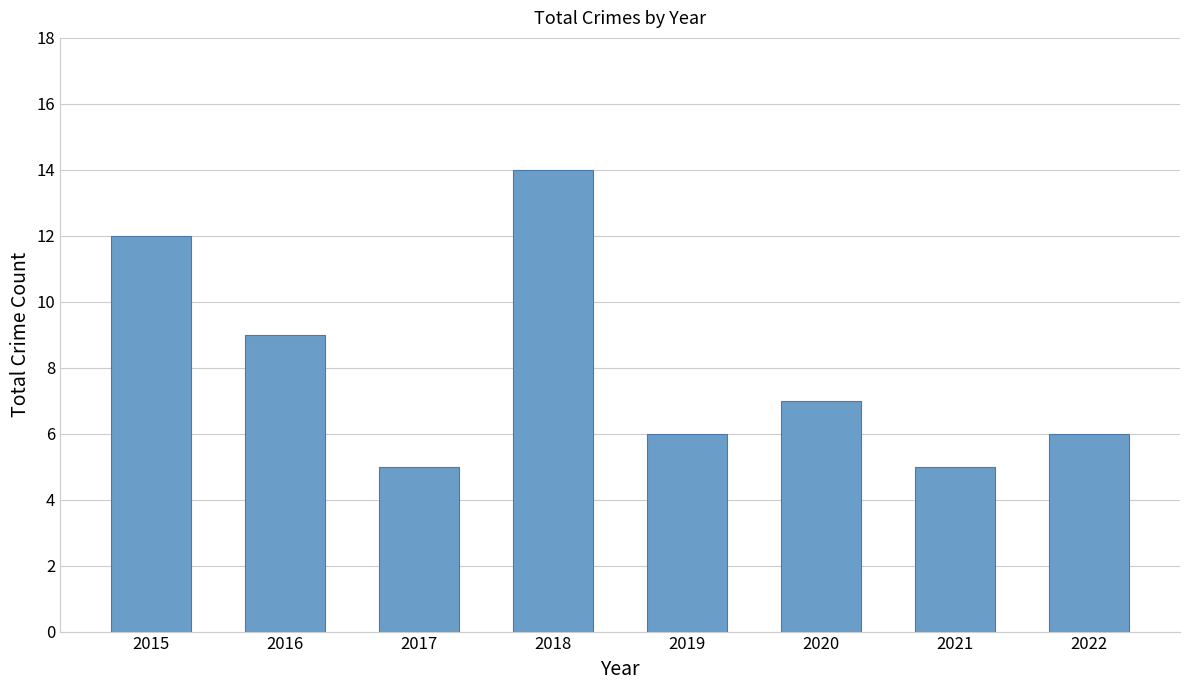

Which has a higher value, 2021 or 2018?

2018